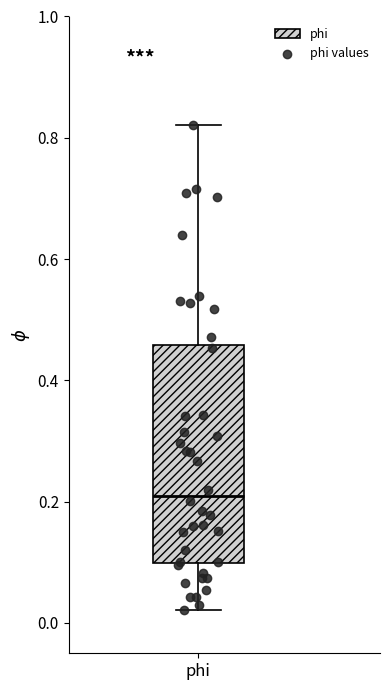

Where is the upper edge of the box for phi on the y-axis? The values are not printed on the chart, so give them approximately, as read against the axis.

0.46